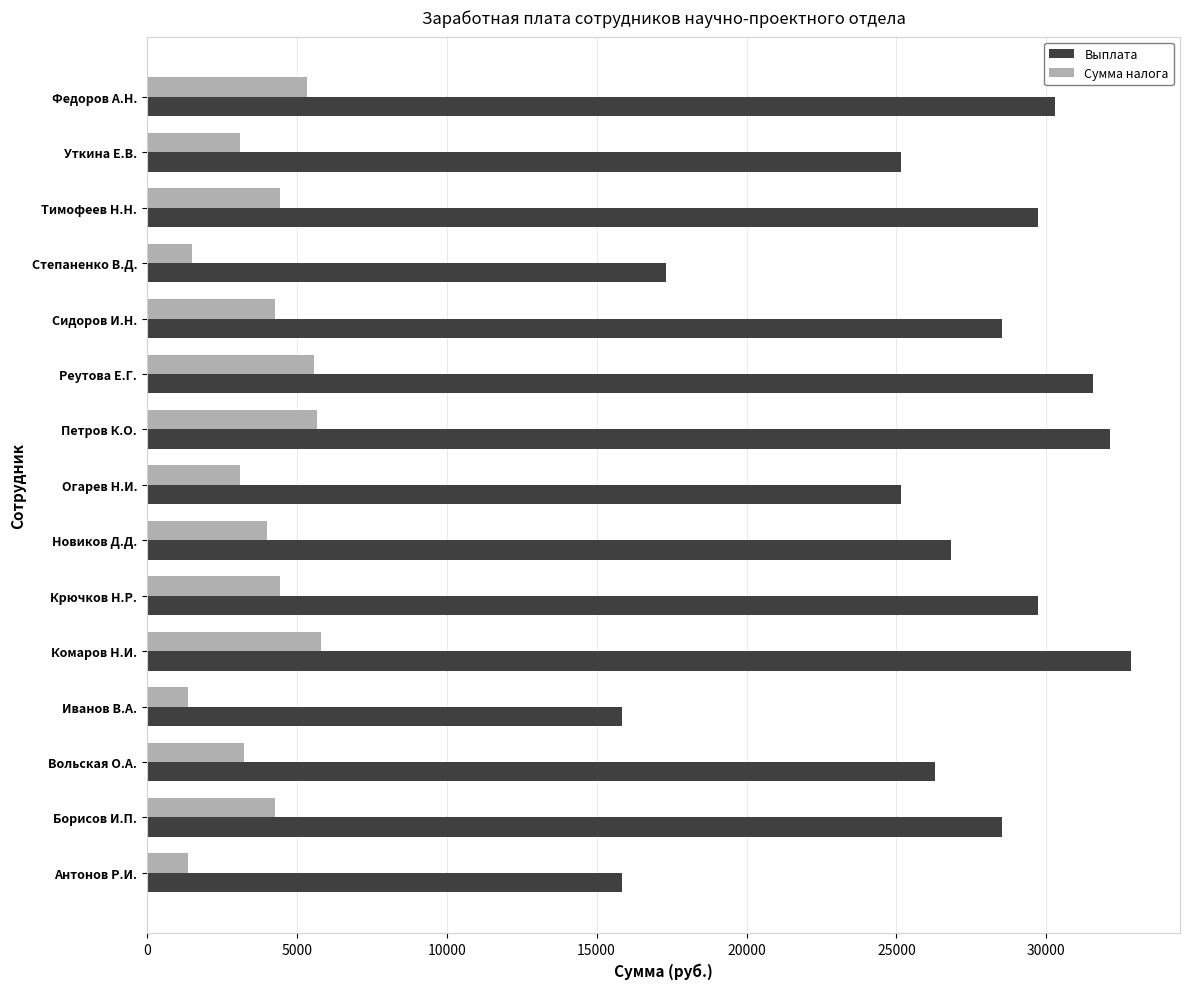

At how many categories does at least one series exceed 7460?

15